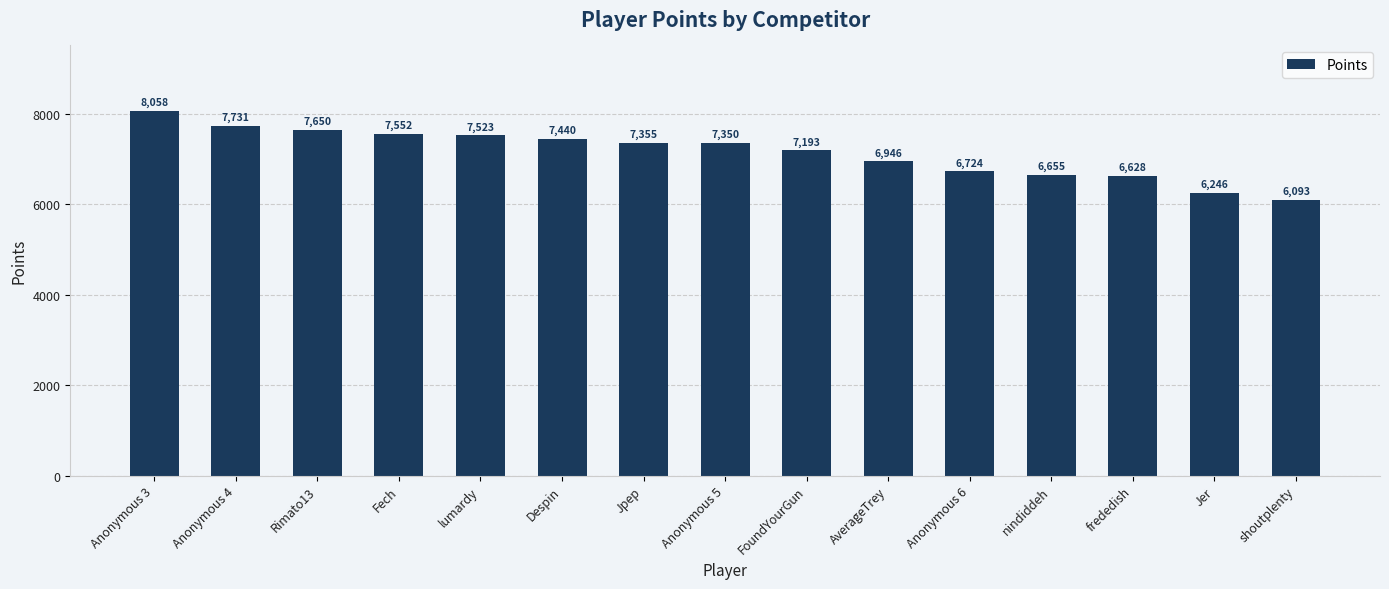

Where does the data first go above 7350?

Anonymous 3